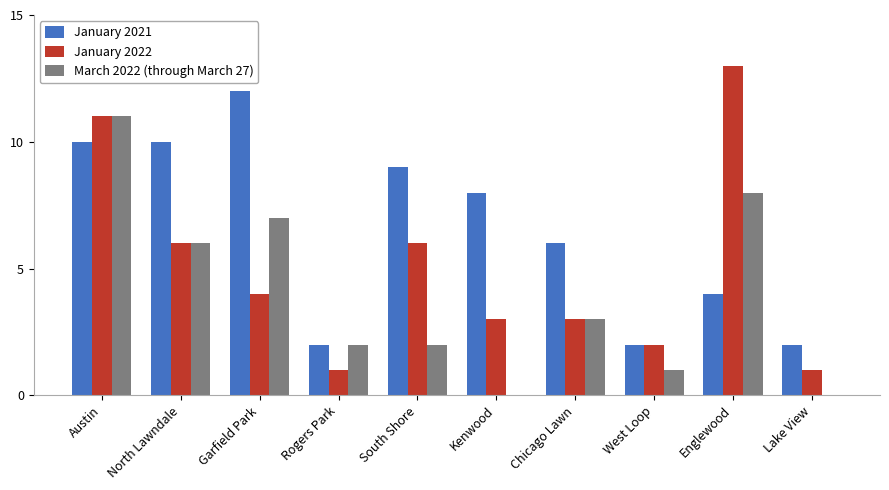

Between Austin and West Loop, which series saw the biggest shift?

March 2022 (through March 27)